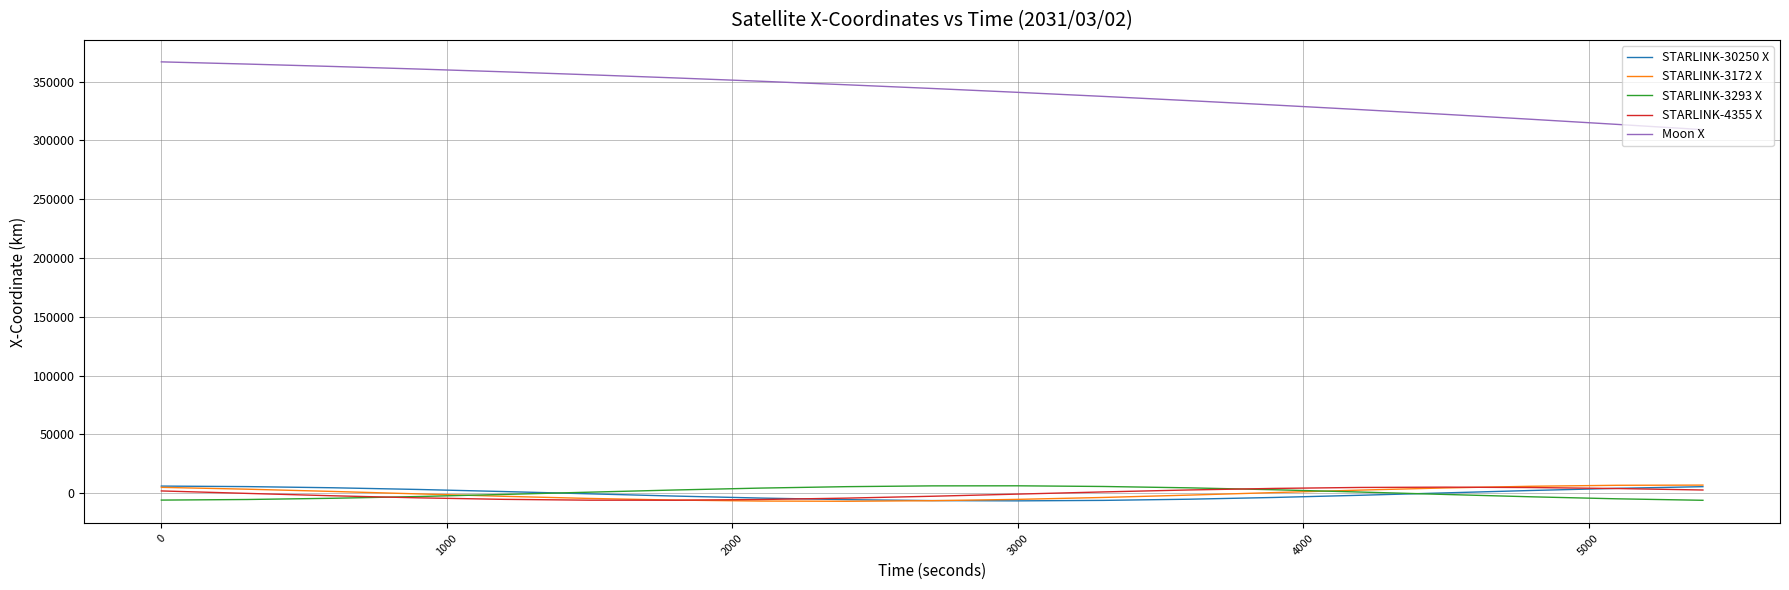

Which series has the largest total across all categories?

Moon X